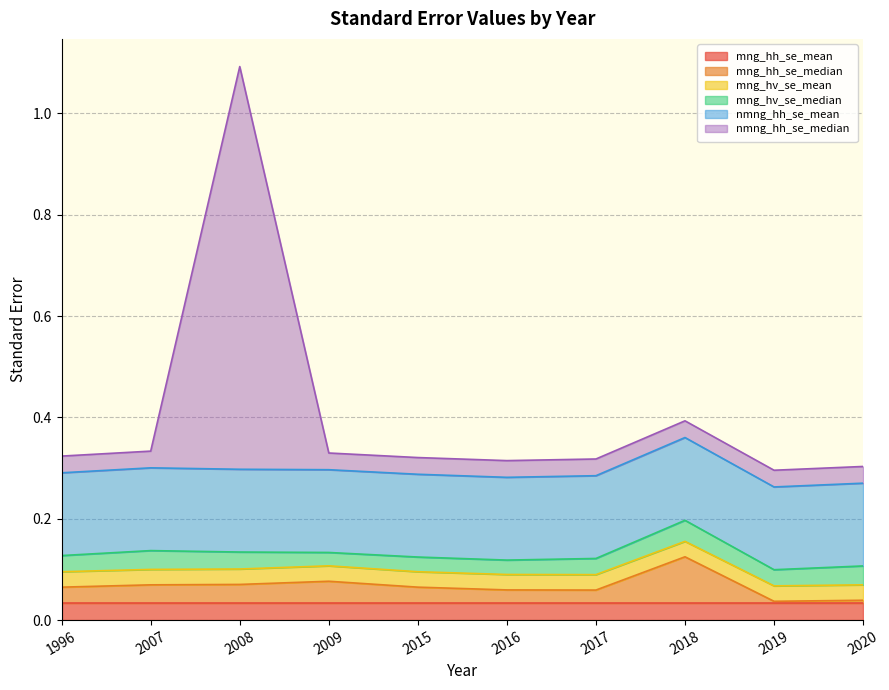

At which label does mng_hh_se_mean reach its peak?

1996